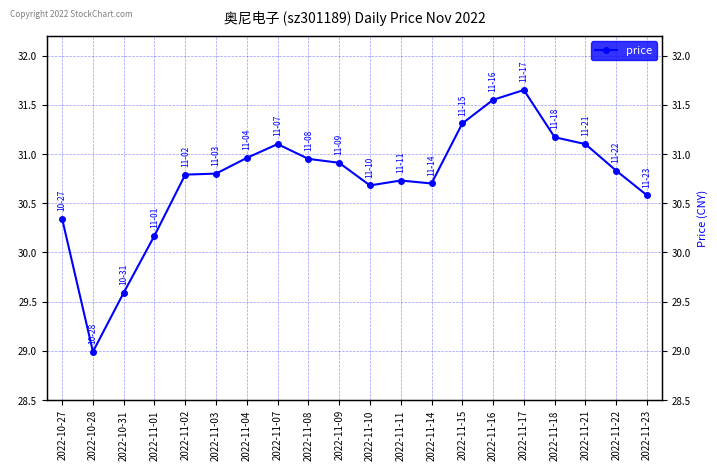

What value does the data have at 2022-11-22?

30.8